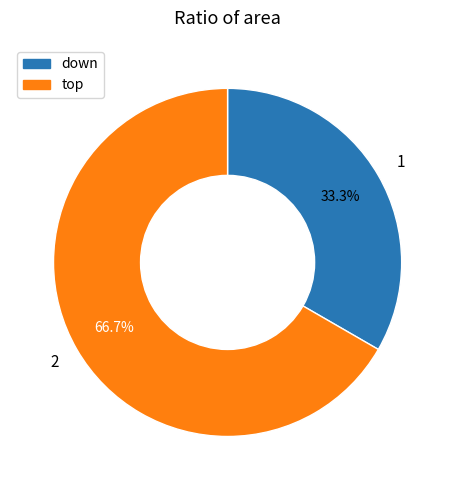

What percentage is the down slice, to the nearest percent?

33%